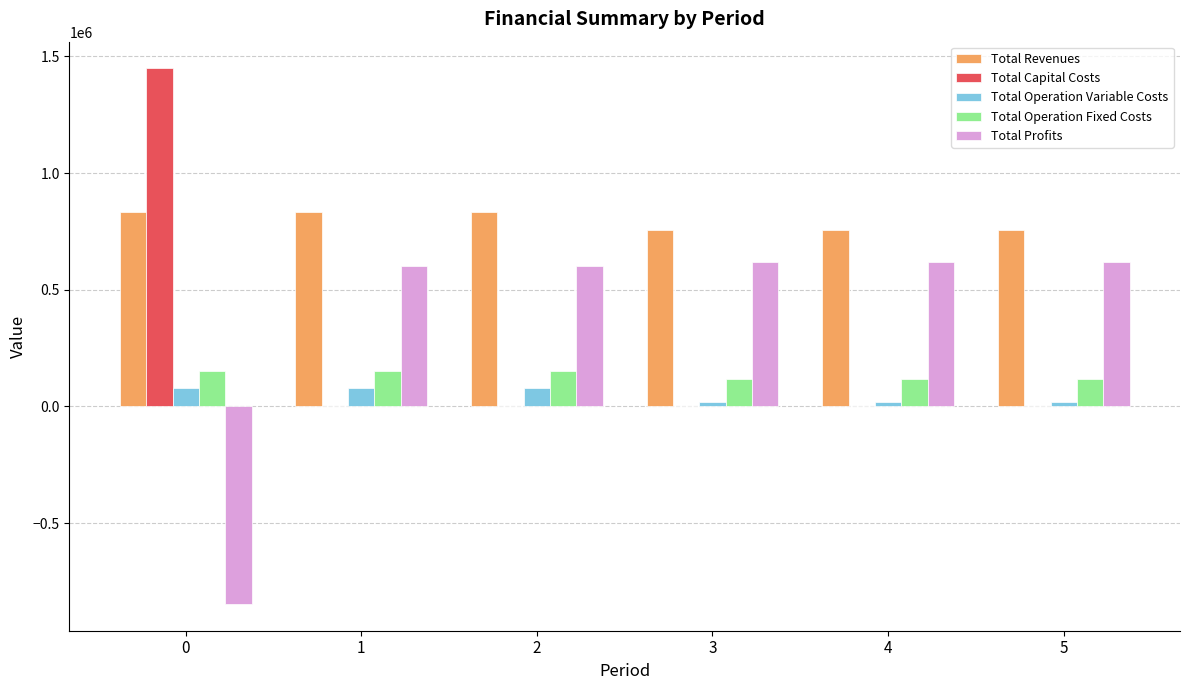

The value of Total Profits at 3 is 1025083.1. True or false?

False